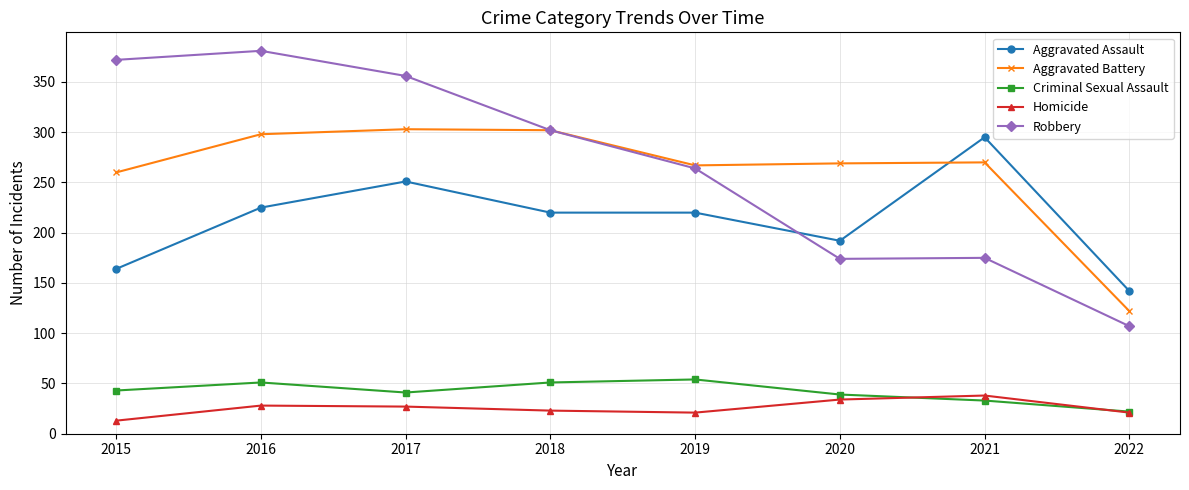

True or false: Criminal Sexual Assault and Robbery cross at least once.

False